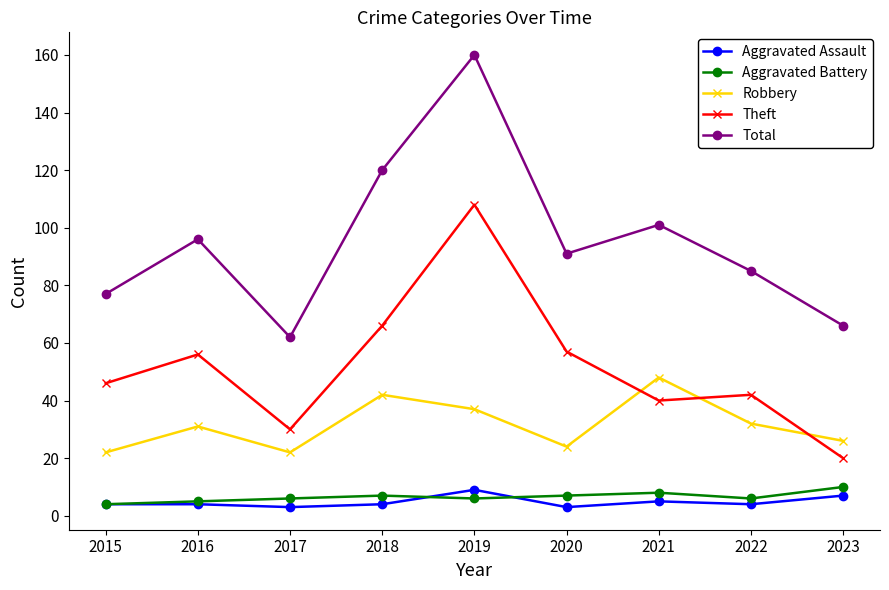

What is the difference between the Aggravated Battery values at 2018 and 2022?

1